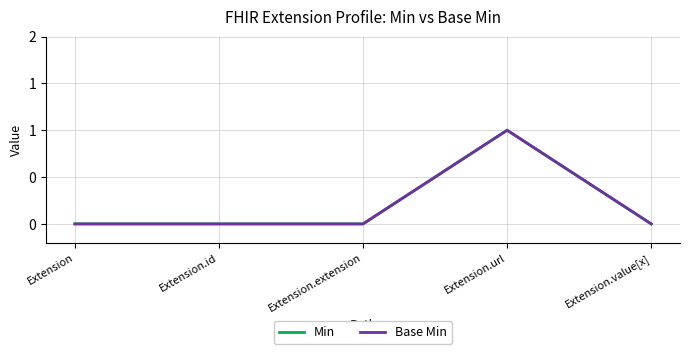

Is this an area chart (filled region under the line)?

No